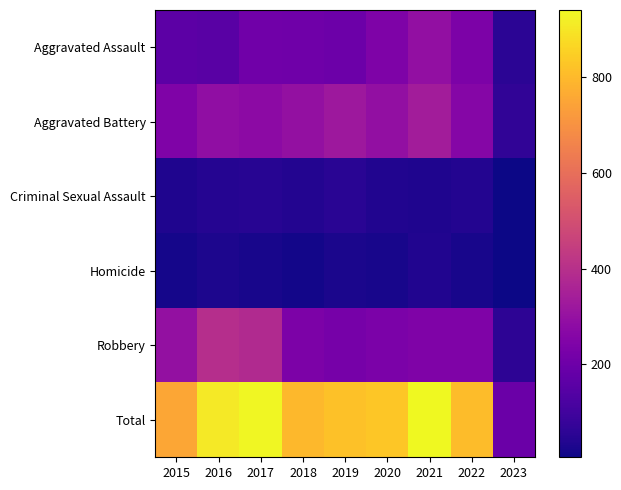

List the series in order of their peak value, highest first.

Total, Robbery, Aggravated Battery, Aggravated Assault, Criminal Sexual Assault, Homicide